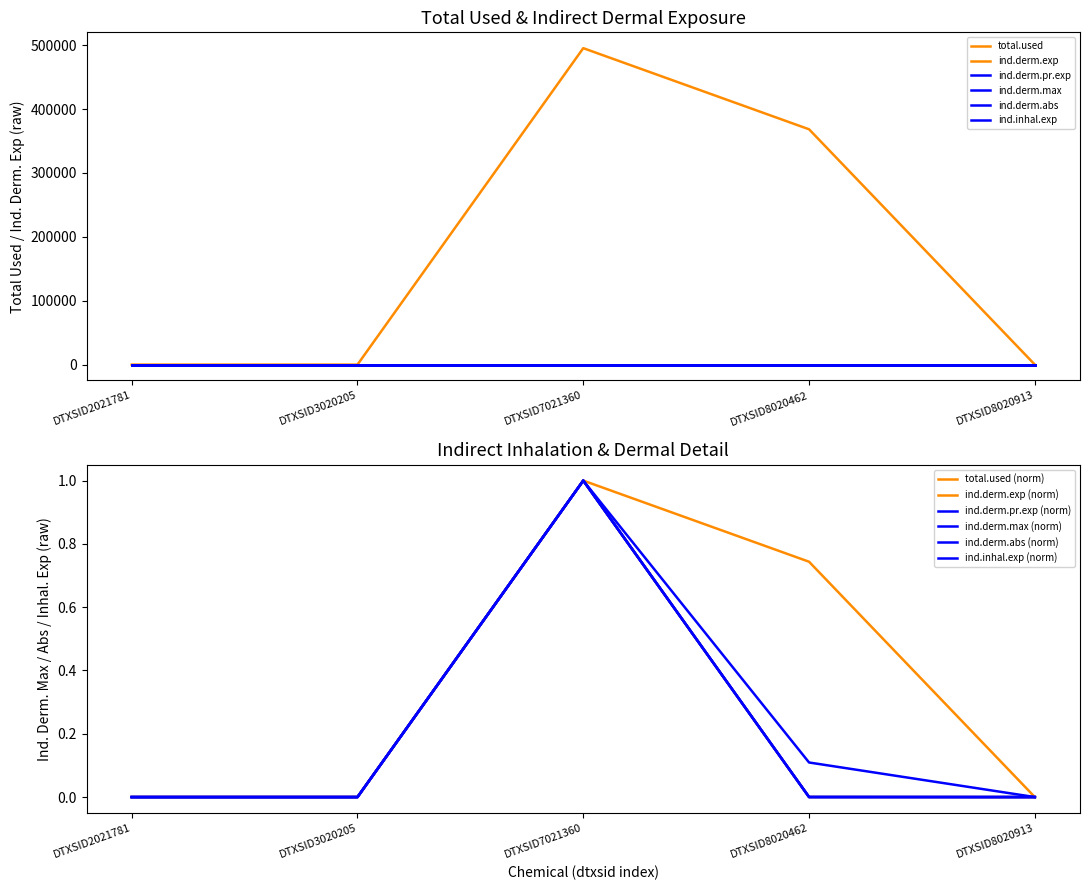

Does the chart have visible grid lines?

No